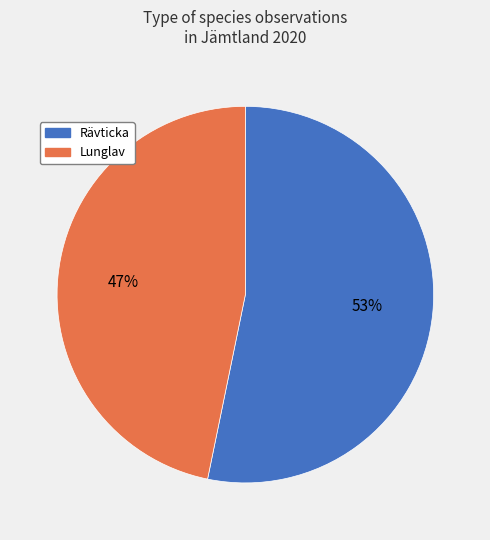

The Lunglav slice represents 47% of the pie. True or false?

True